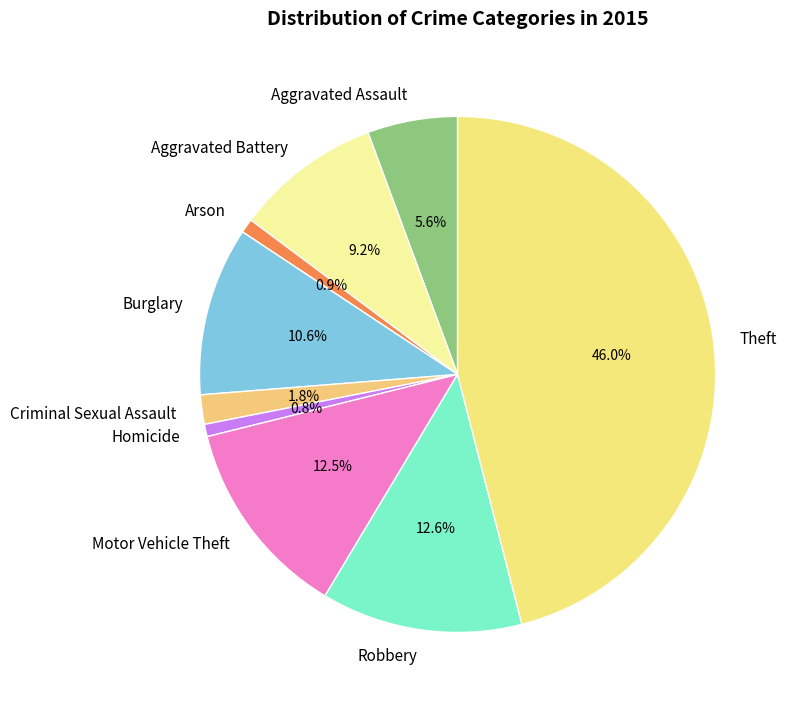

Approximately how many times larger is the value at Motor Vehicle Theft compared to Robbery?

1.0